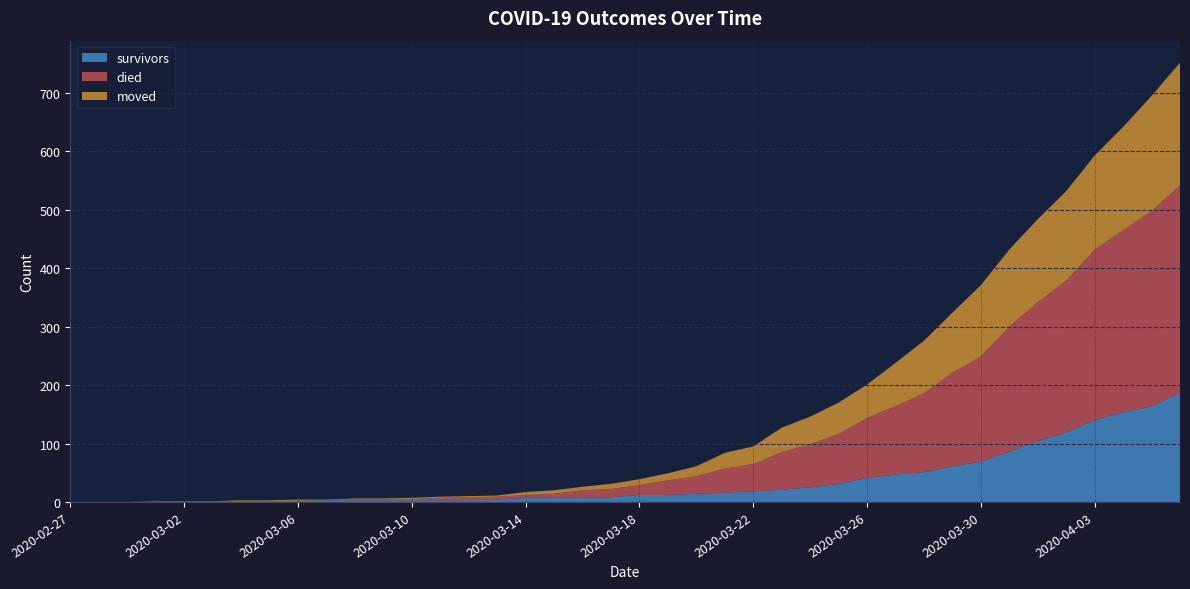

Reading left to right, list all the values displayed in this chart.

survivors: 0	0	0	0	0	0	2	2	2	3	3	3	3	3	3	4	7	7	8	8	12	12	14	16	18	21	25	31	41	47	51	61	69	86	104	119	140	154	163	187
died: 0	0	0	0	0	0	0	0	0	0	2	2	2	4	5	5	5	7	12	14	17	25	30	41	47	64	74	85	103	117	135	160	180	214	238	260	292	311	335	355
moved: 0	0	0	1	1	1	1	1	2	1	1	1	2	2	2	2	5	6	6	9	10	12	17	27	30	42	47	54	57	74	90	103	122	132	142	153	161	177	197	210